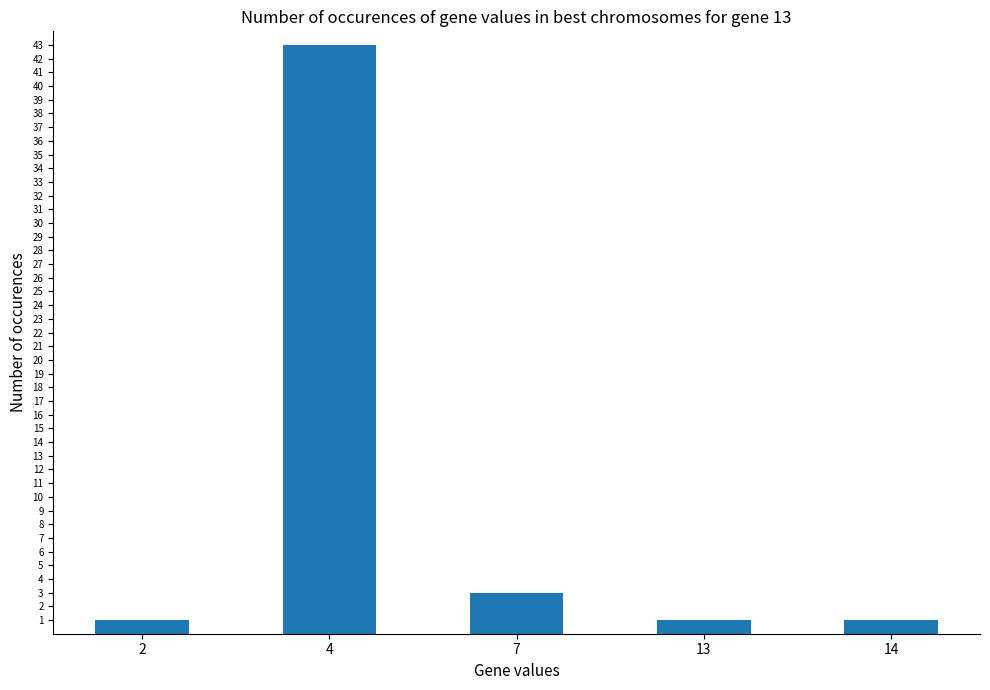

Which has a higher value, 4 or 14?

4